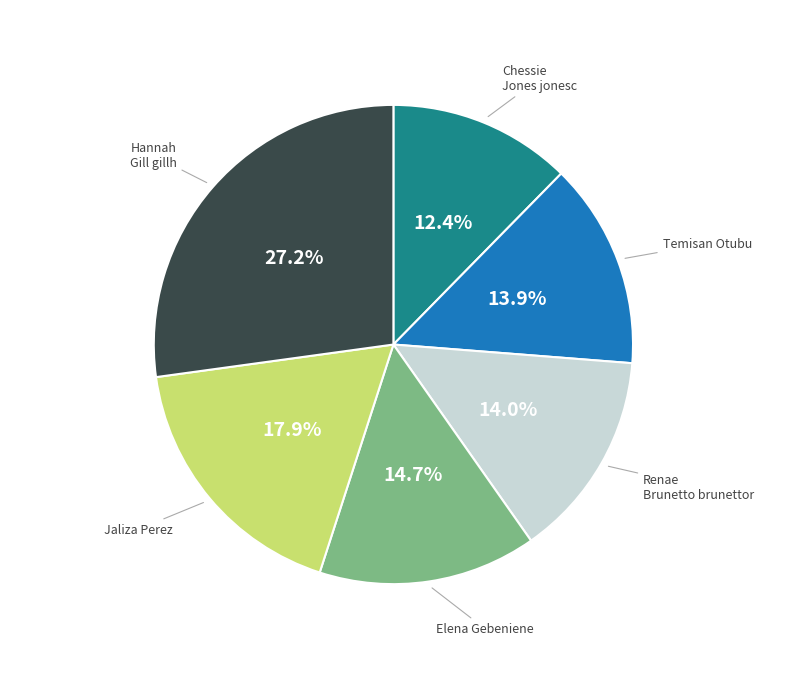

Is there a majority slice in this chart?

No